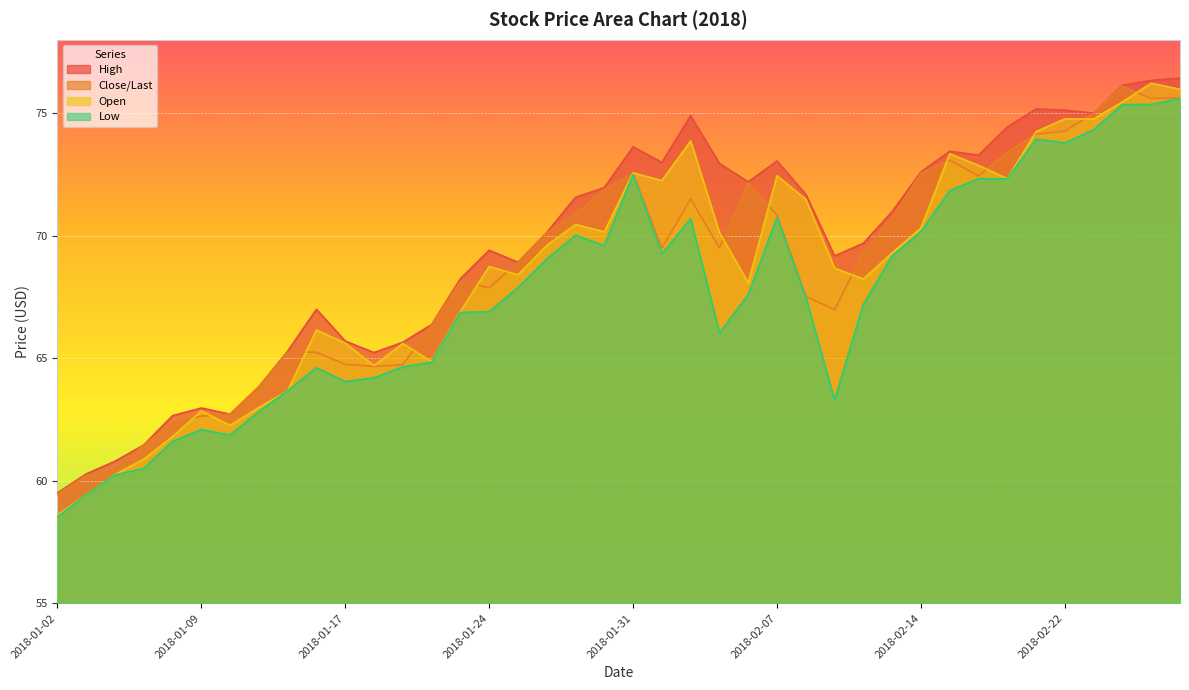

What value does the Low series have at 2018-02-08?

67.5